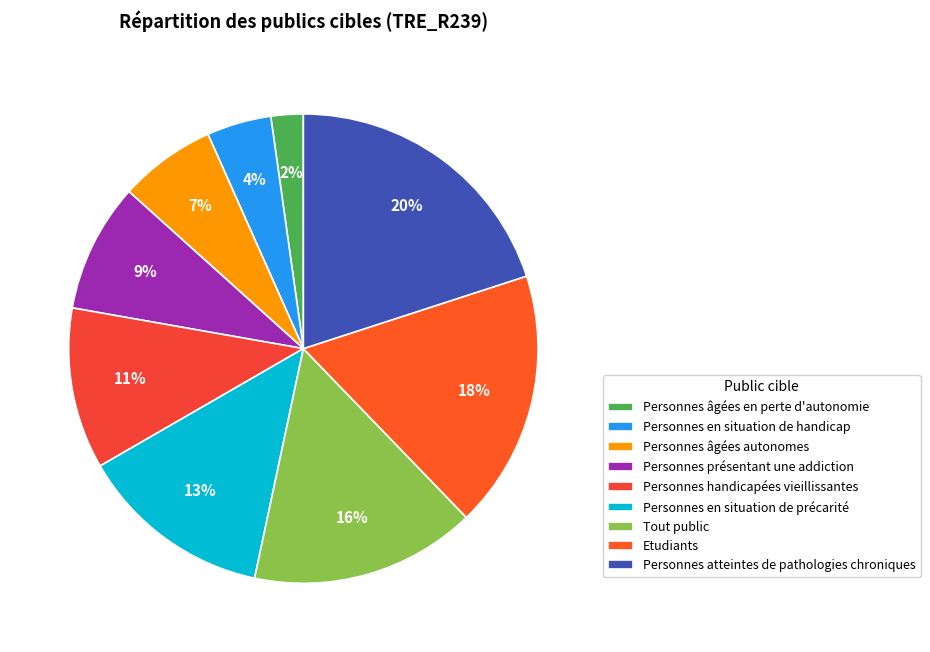

How many segments does this pie chart have?

9